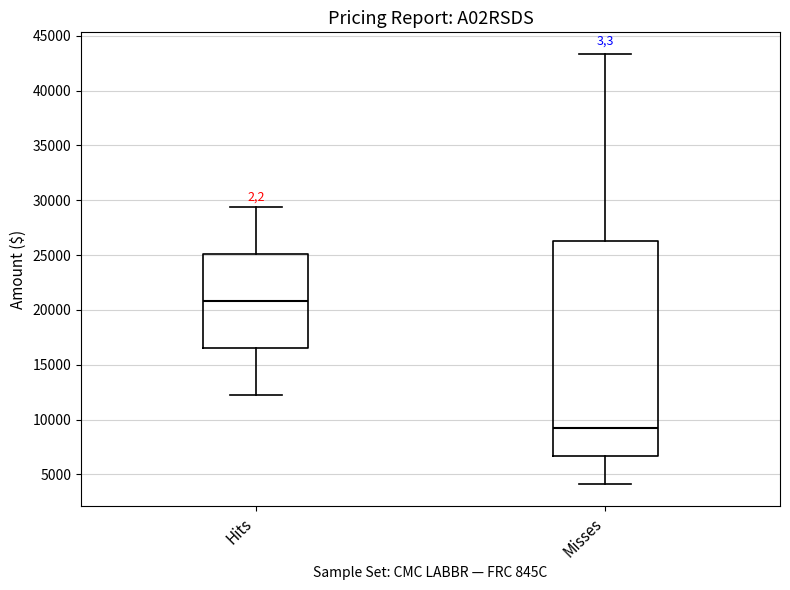

Reading left to right, transcribe this box plot: for each box, give where its median line is, the range the box spans, and where its two whiskers end, as read against the y-axis. The values are not printed on the chart, so give them approximately, as read against the axis.

Hits: median 21000, box 16500 to 25000, whiskers 12000 to 29500
Misses: median 9000, box 6500 to 26500, whiskers 4000 to 43500